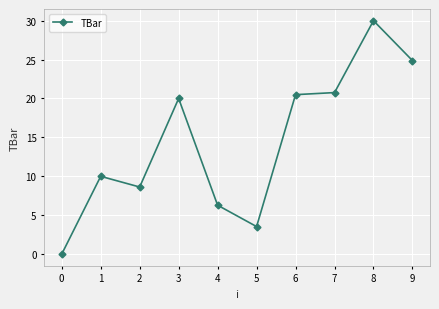

List the labels in order of value, largest first.

8, 9, 7, 6, 3, 1, 2, 4, 5, 0